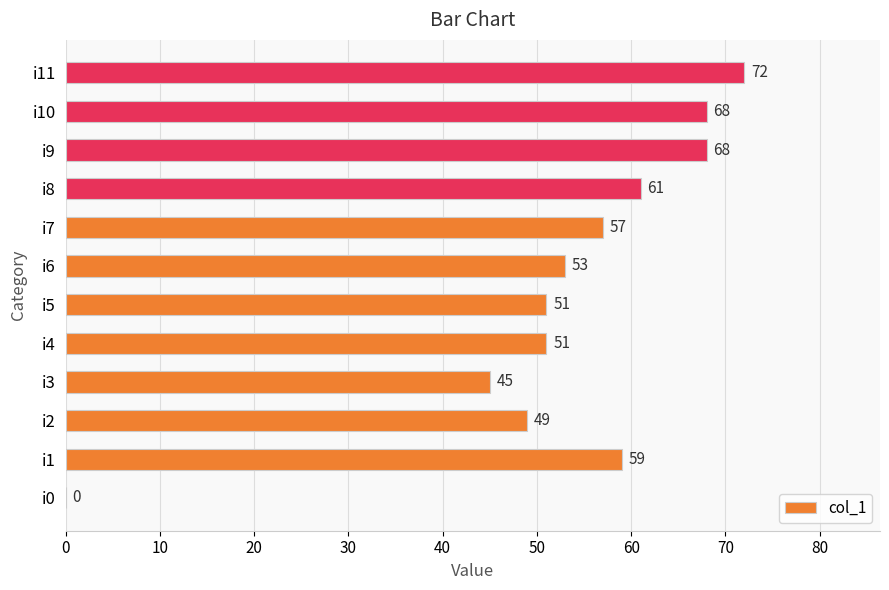

True or false: the data shows 17 at i10.

False